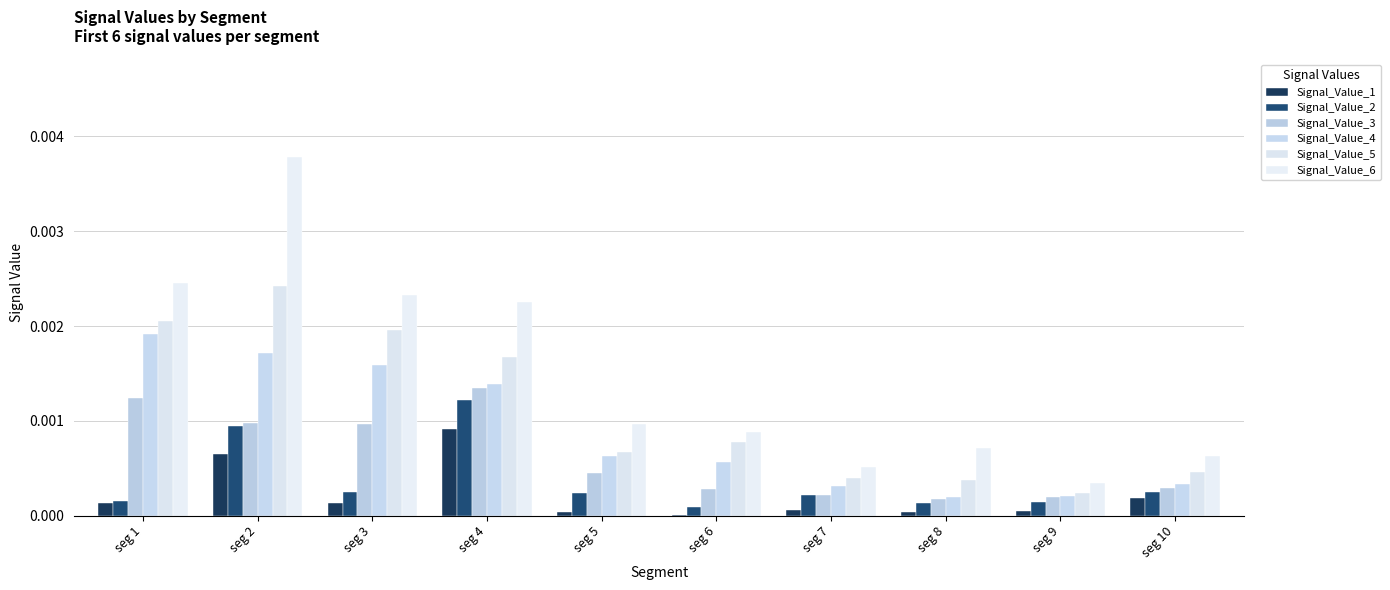

Count the Signal_Value_4 values in the range 0 to 1.

10